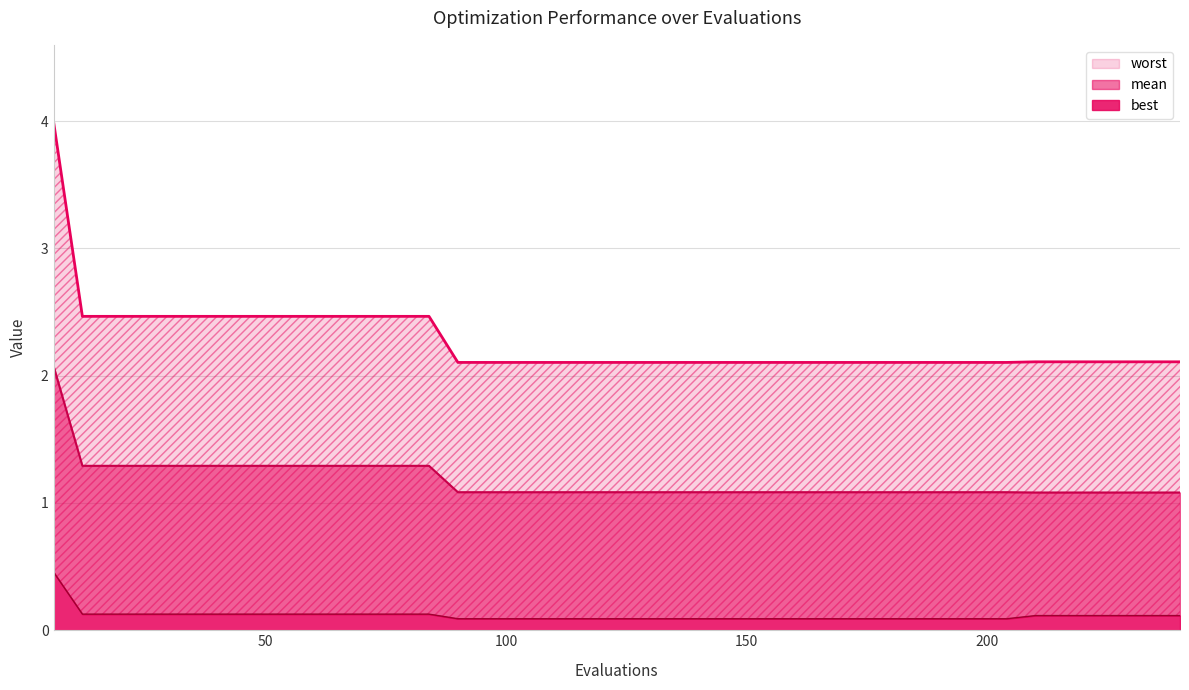

Reading left to right, what are all the values shown in this chart?

mean: 2.1	1.3	1.3	1.3	1.3	1.3	1.3	1.3	1.3	1.3	1.3	1.3	1.3	1.3	1.1	1.1	1.1	1.1	1.1	1.1	1.1	1.1	1.1	1.1	1.1	1.1	1.1	1.1	1.1	1.1	1.1	1.1	1.1	1.1	1.1	1.1	1.1	1.1	1.1	1.1
best: 0.5	0.1	0.1	0.1	0.1	0.1	0.1	0.1	0.1	0.1	0.1	0.1	0.1	0.1	0.1	0.1	0.1	0.1	0.1	0.1	0.1	0.1	0.1	0.1	0.1	0.1	0.1	0.1	0.1	0.1	0.1	0.1	0.1	0.1	0.1	0.1	0.1	0.1	0.1	0.1
worst: 4.0	2.5	2.5	2.5	2.5	2.5	2.5	2.5	2.5	2.5	2.5	2.5	2.5	2.5	2.1	2.1	2.1	2.1	2.1	2.1	2.1	2.1	2.1	2.1	2.1	2.1	2.1	2.1	2.1	2.1	2.1	2.1	2.1	2.1	2.1	2.1	2.1	2.1	2.1	2.1